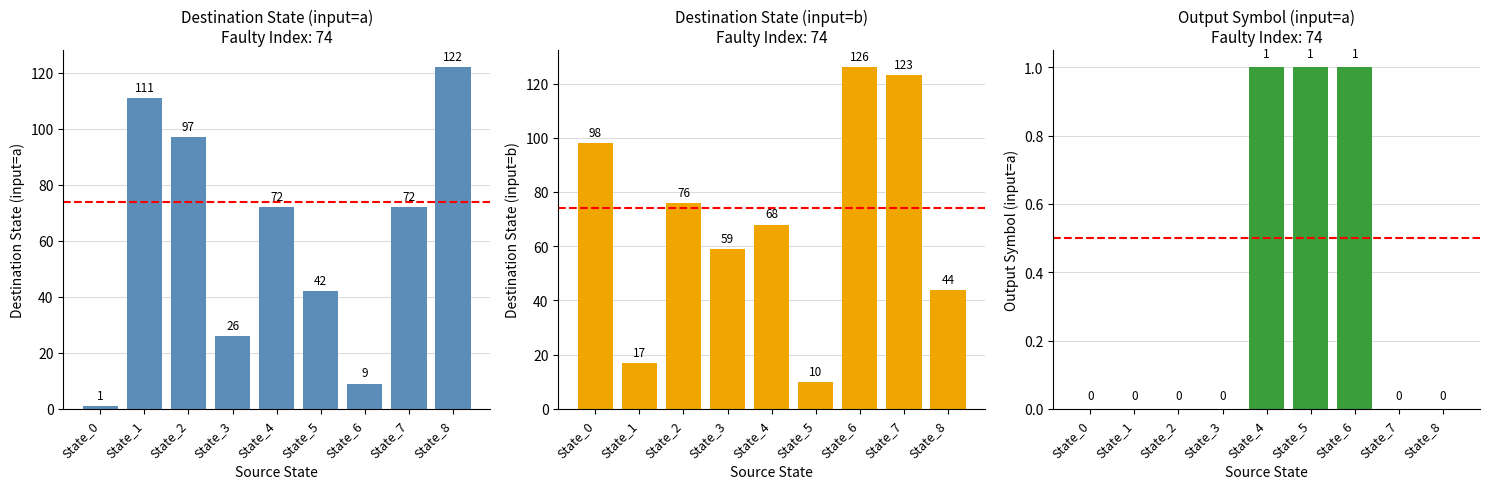

True or false: output_symbol (input=a) has a value of 0 at State_8.

True